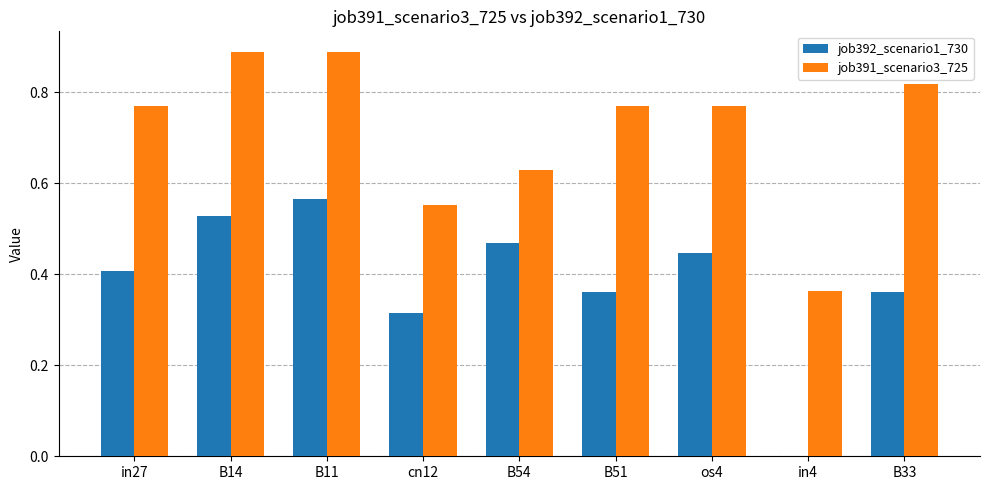

Which series changed the most between B14 and B51?

job392_scenario1_730